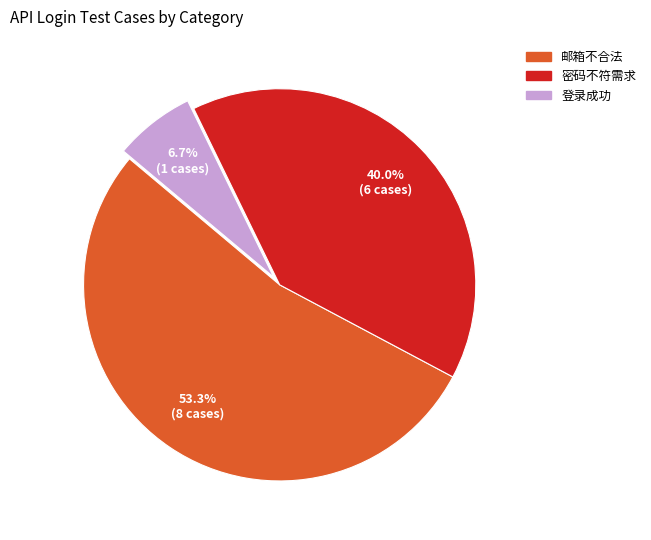

Between 登录成功 and 密码不符需求, which is larger?

密码不符需求